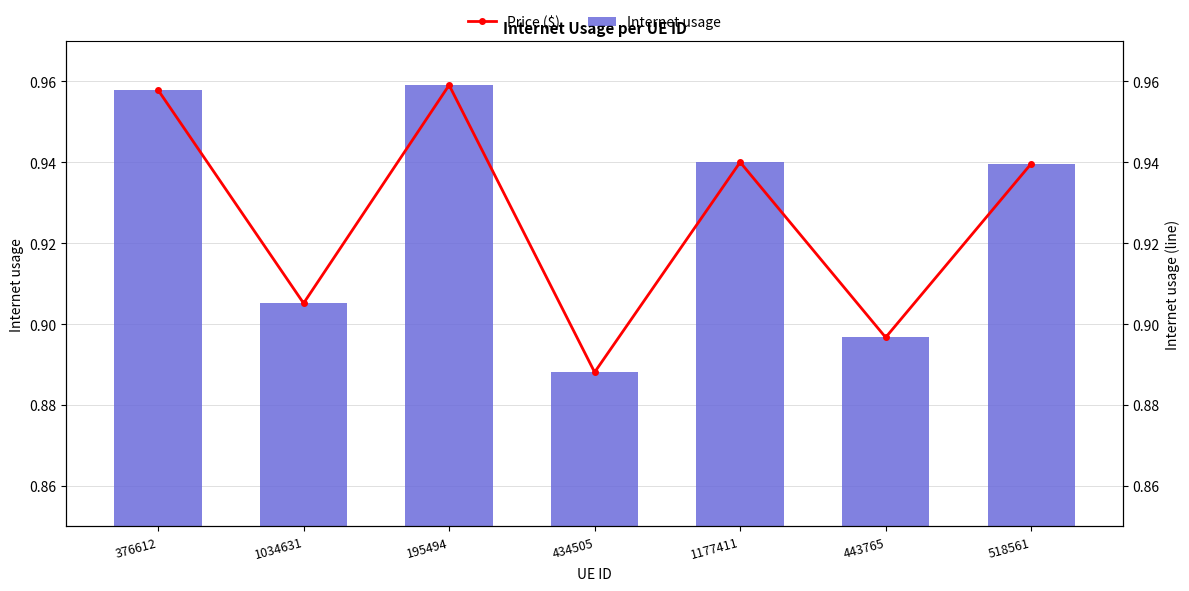

Is the value of Internet usage at 434505 greater than the value of Price ($) at 1177411?

No